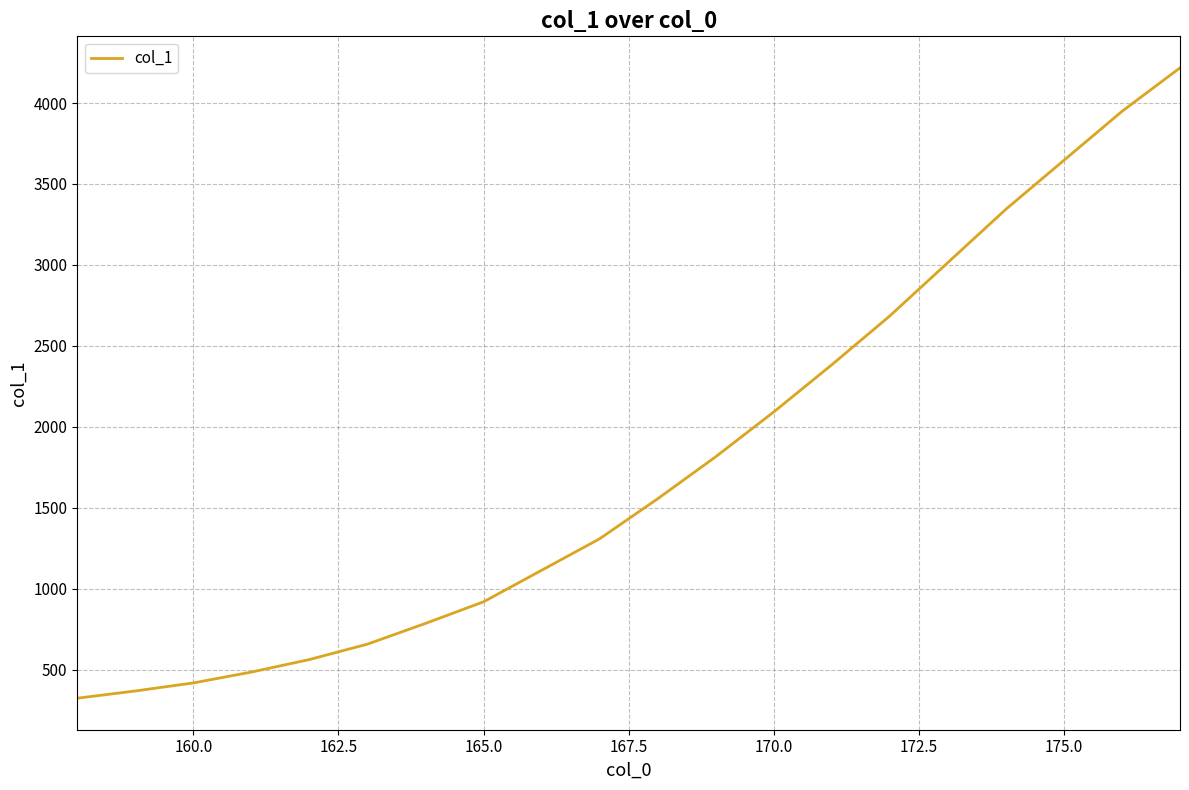

What is the maximum value shown in the chart?

4217.3